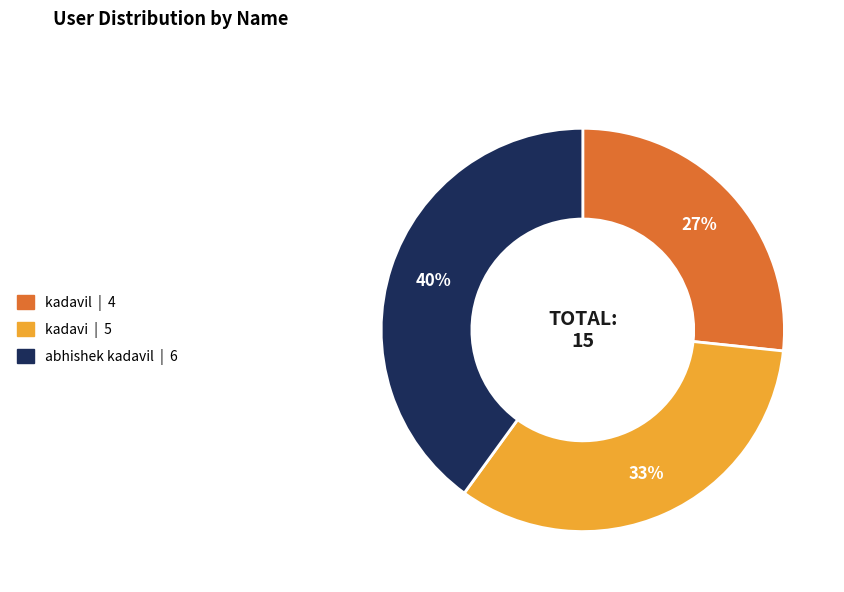

Is there a majority slice in this chart?

No